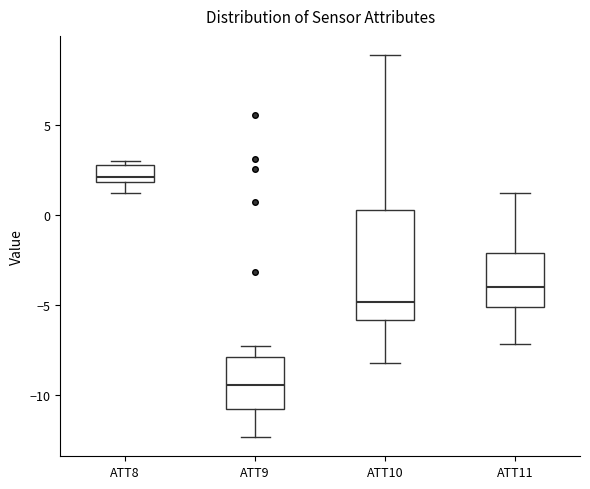

Reading left to right, read every box against the y-axis: the position of its median line, the range the box covers, and the ends of its whiskers. The values are not printed on the chart, so give them approximately, as read against the axis.

ATT8: median 2.0 (just above the box's lower edge), box 2.0 to 3.0, whiskers 1.0 to 3.0 (just above the box's upper edge)
ATT9: median -9.5, box -11.0 to -8.0, whiskers -12.5 to -7.5
ATT10: median -5.0, box -6.0 to 0.5, whiskers -8.0 to 9.0
ATT11: median -4.0, box -5.0 to -2.0, whiskers -7.0 to 1.0